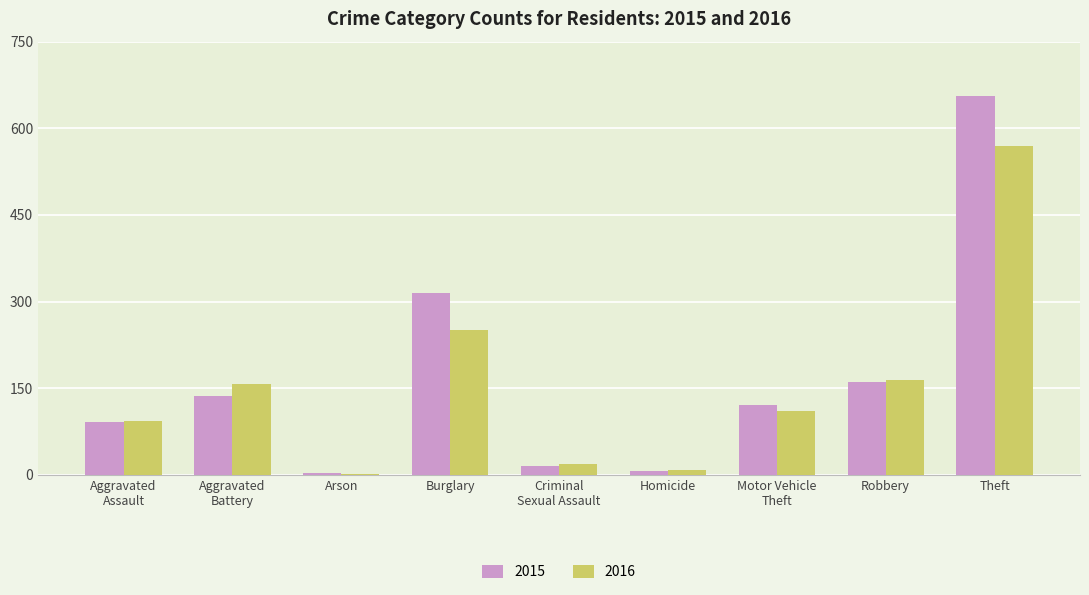

Is the value of 2015 at Aggravated
Battery greater than the value of 2016 at Burglary?

No